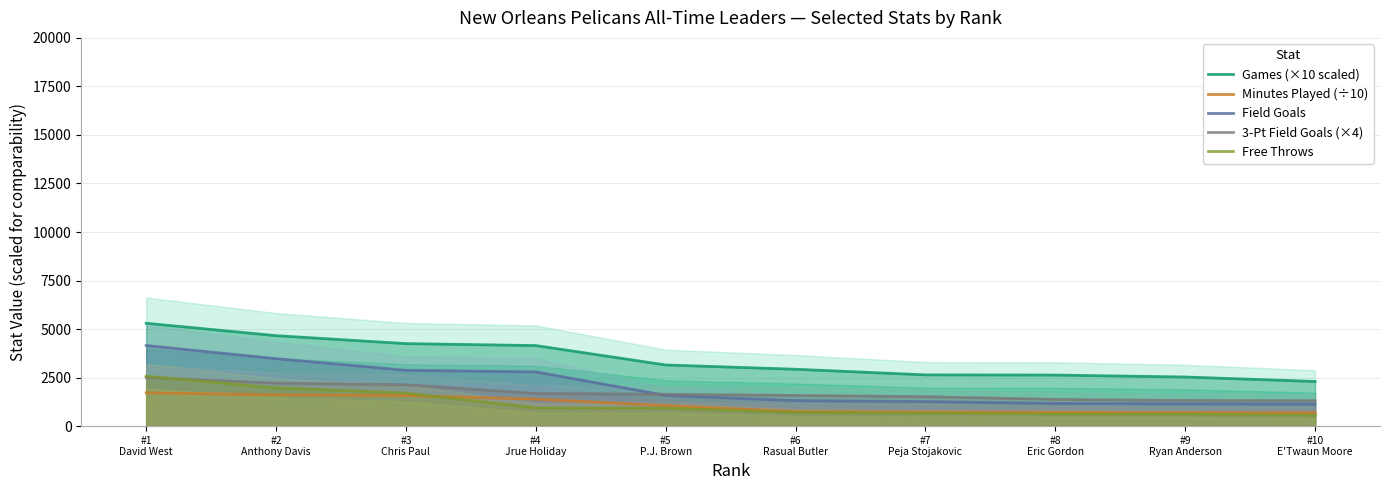

What are all the series names shown in the legend?

Games (×10 scaled), Minutes Played (÷10), Field Goals, 3-Pt Field Goals (×4), Free Throws